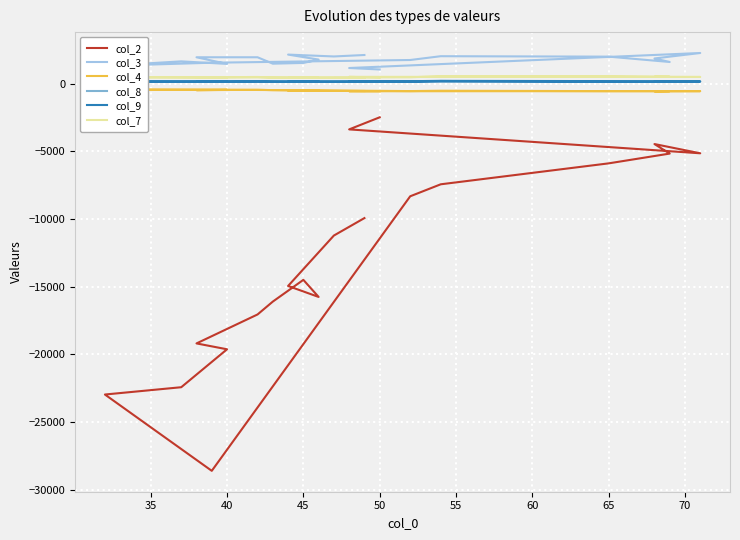

The col_3 series shows 2154.7 at 40. True or false?

True